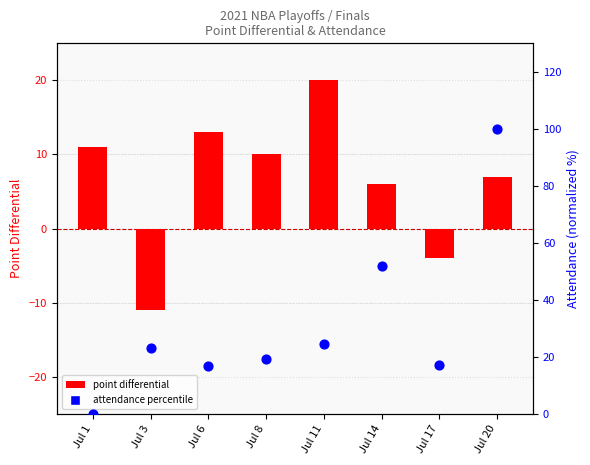

At which category is the sum across all series the highest?

Jul 20